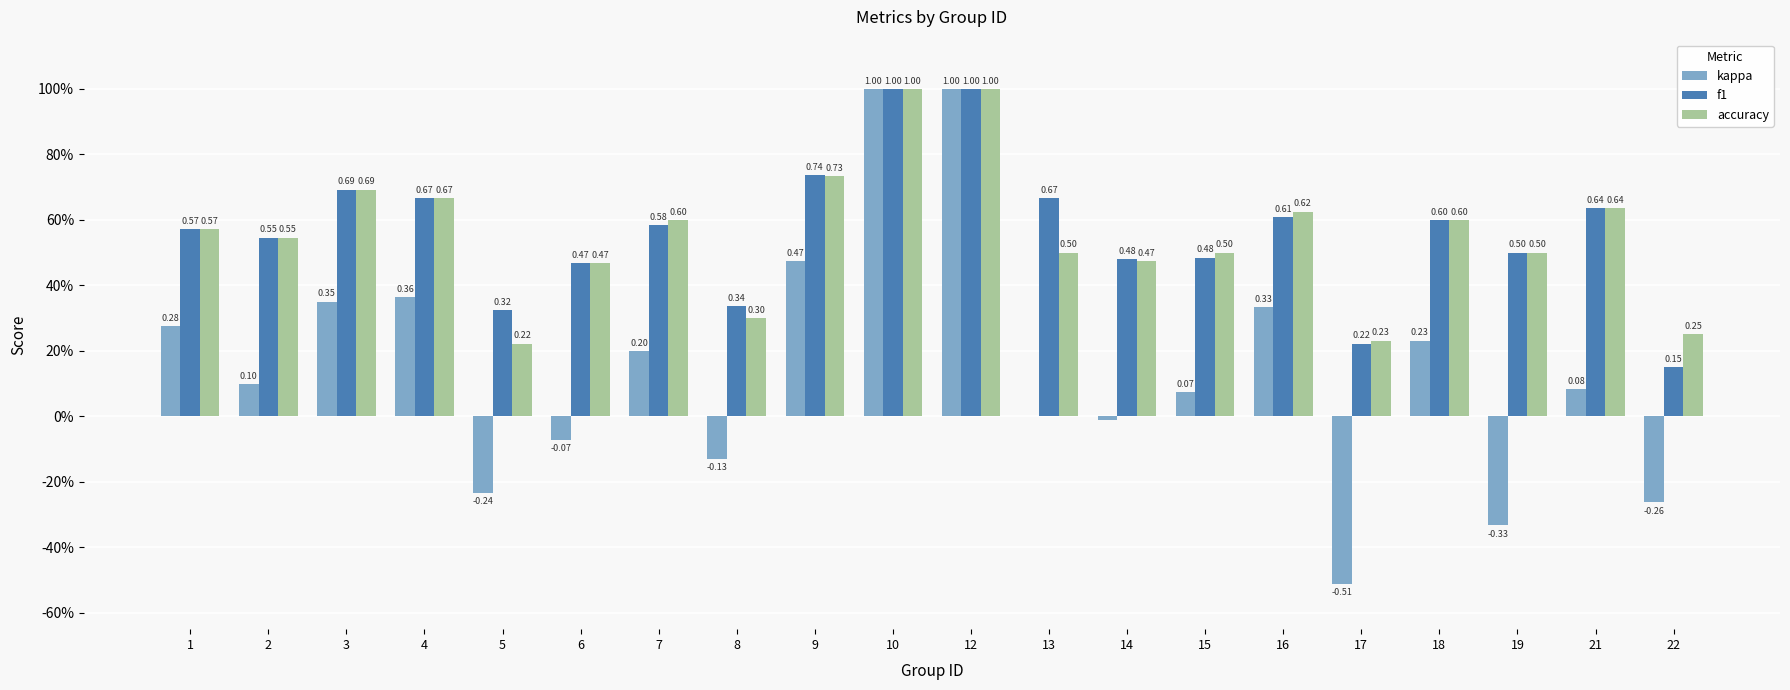

At which category is the sum across all series the highest?

10